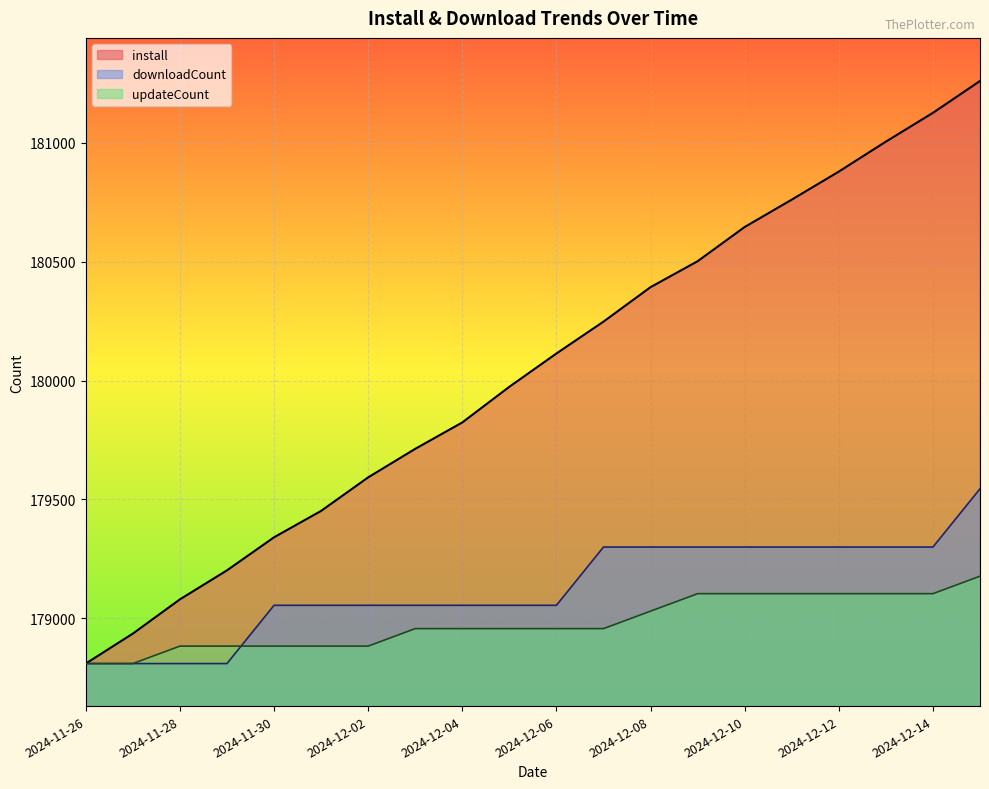

True or false: downloadCount and install cross at least once.

False